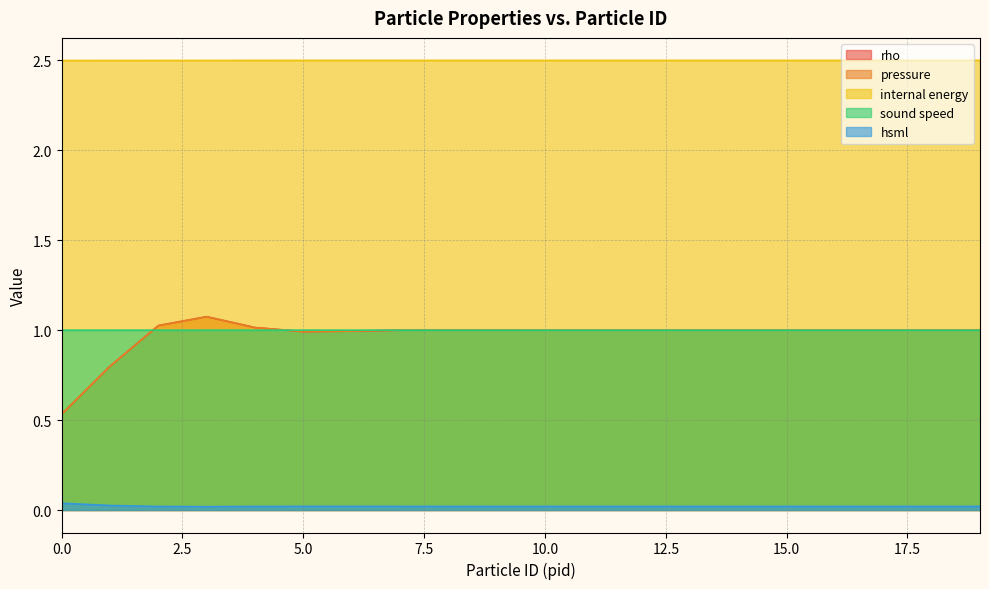

What is the average value of the rho series?

1.0